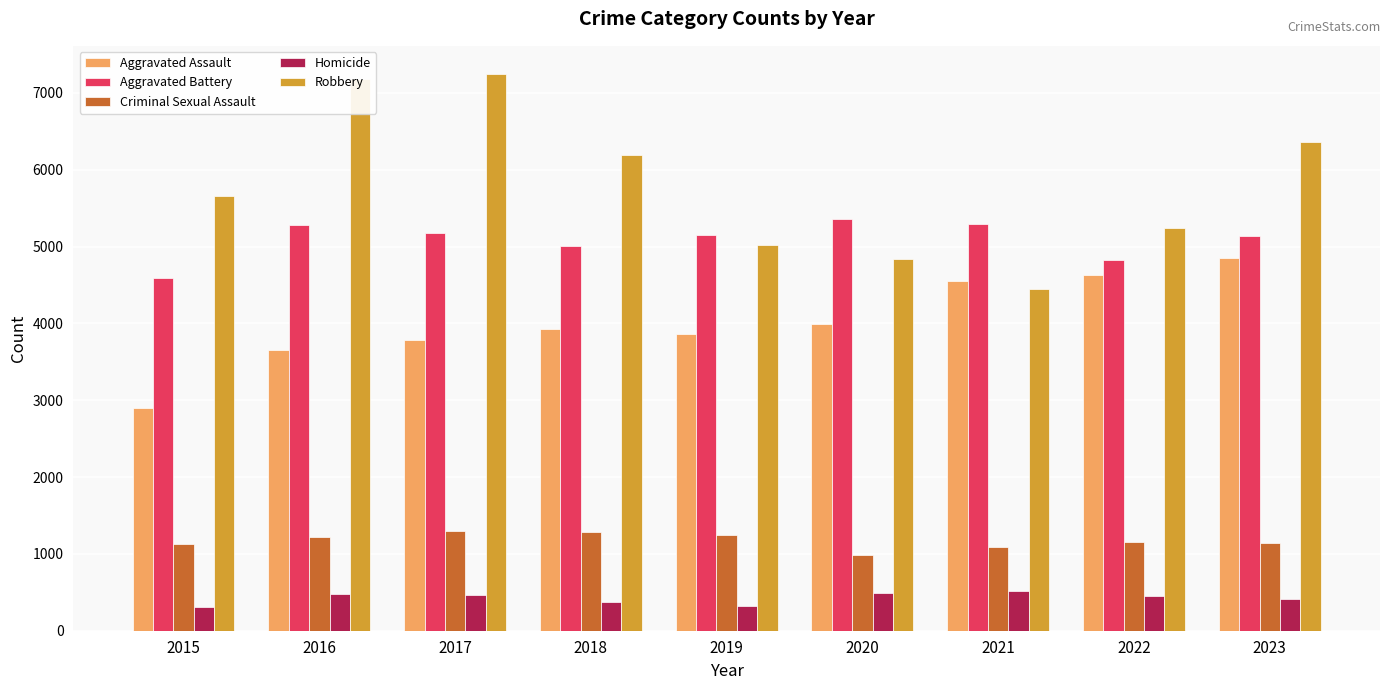

At which label does Aggravated Battery first exceed 5154?

2016